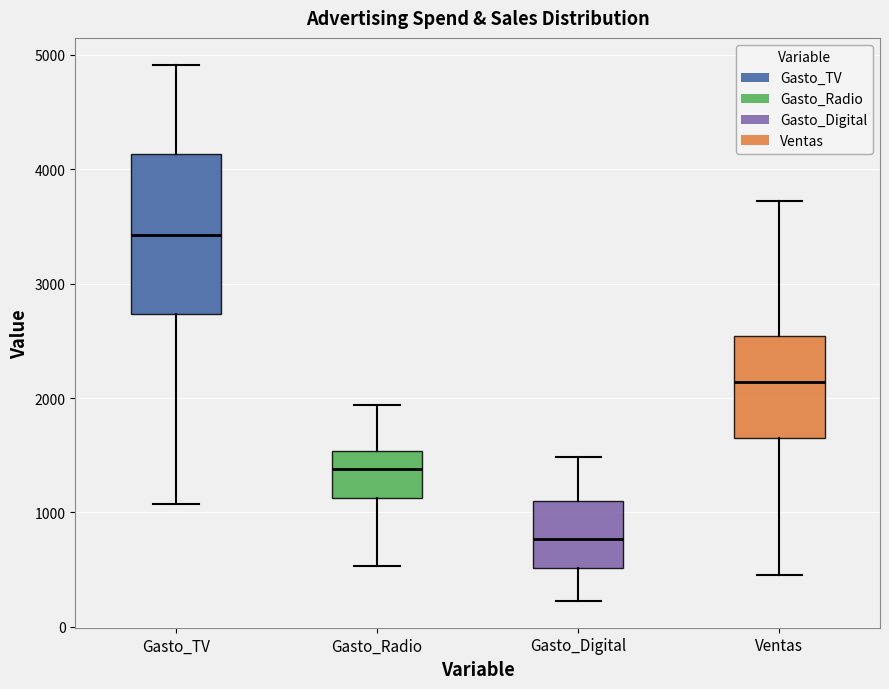

Reading left to right, transcribe this box plot: for each box, give where its median line is, the range the box spans, and where its two whiskers end, as read against the y-axis. The values are not printed on the chart, so give them approximately, as read against the axis.

Gasto_TV: median 3400, box 2700 to 4100, whiskers 1100 to 4900
Gasto_Radio: median 1400, box 1100 to 1500, whiskers 500 to 1900
Gasto_Digital: median 800, box 500 to 1100, whiskers 200 to 1500
Ventas: median 2100, box 1600 to 2500, whiskers 500 to 3700